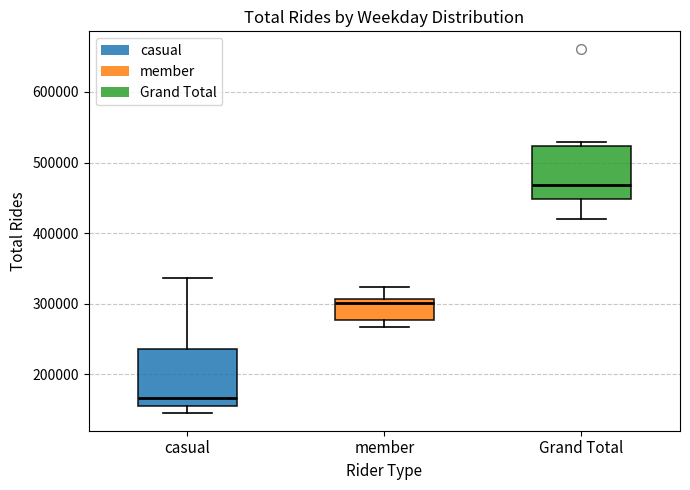

Which box's median line is the lowest?

casual